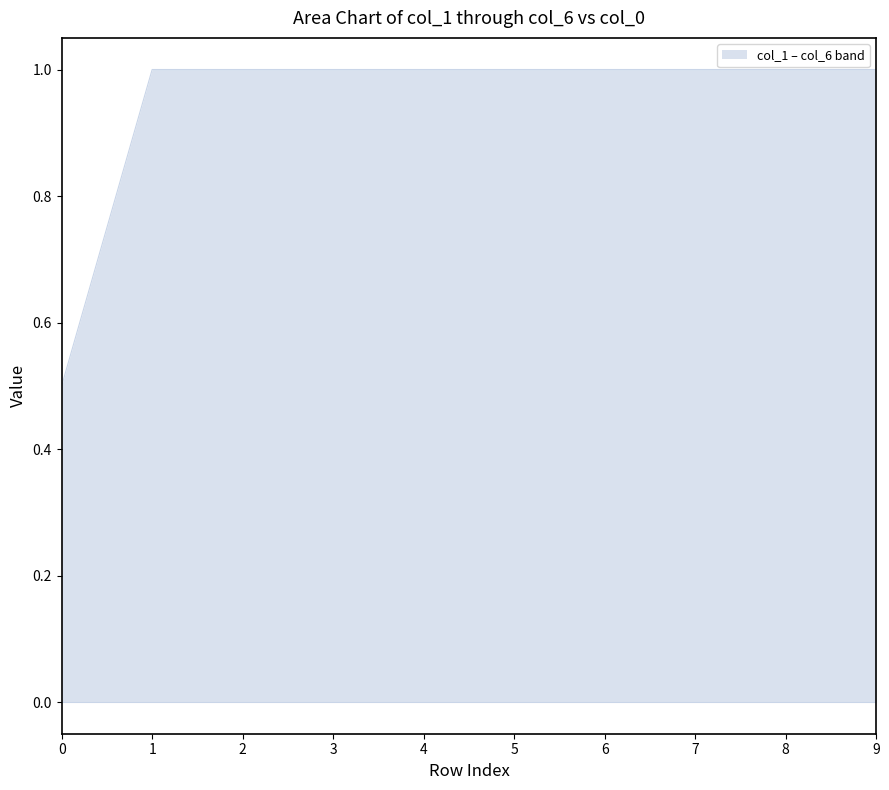

What is the difference between the maximum and minimum values?

0.5